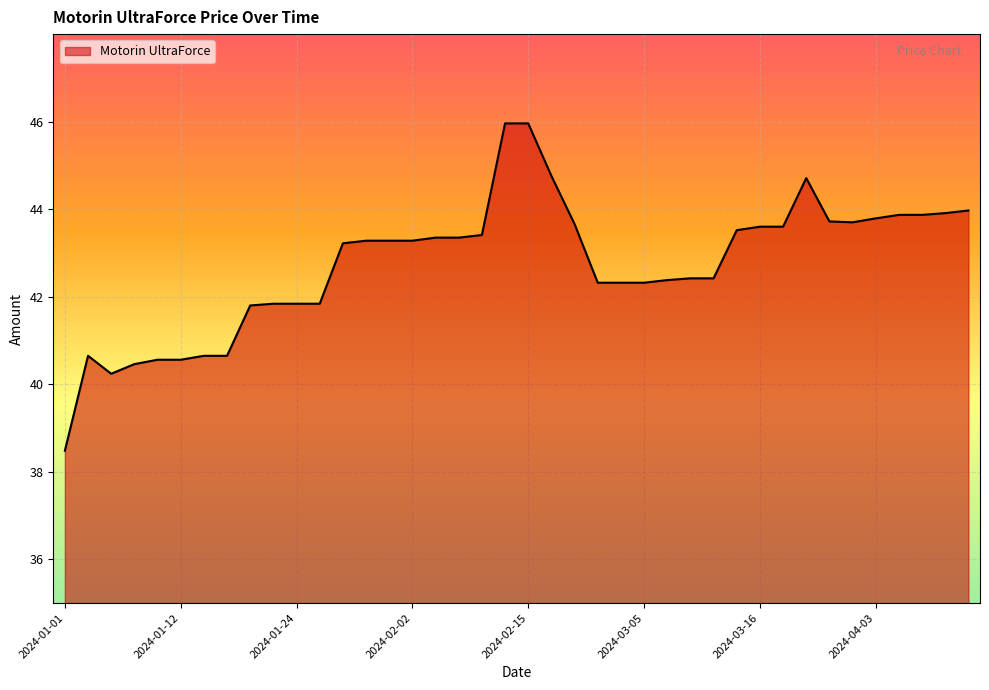

What is the minimum value shown in the chart?

38.5